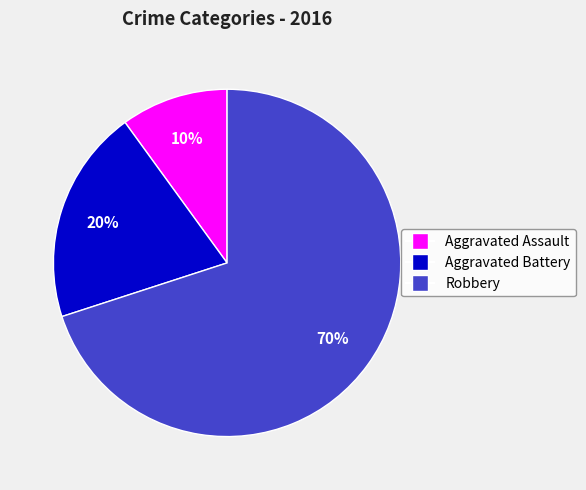

What is the largest slice in the pie chart?

Robbery